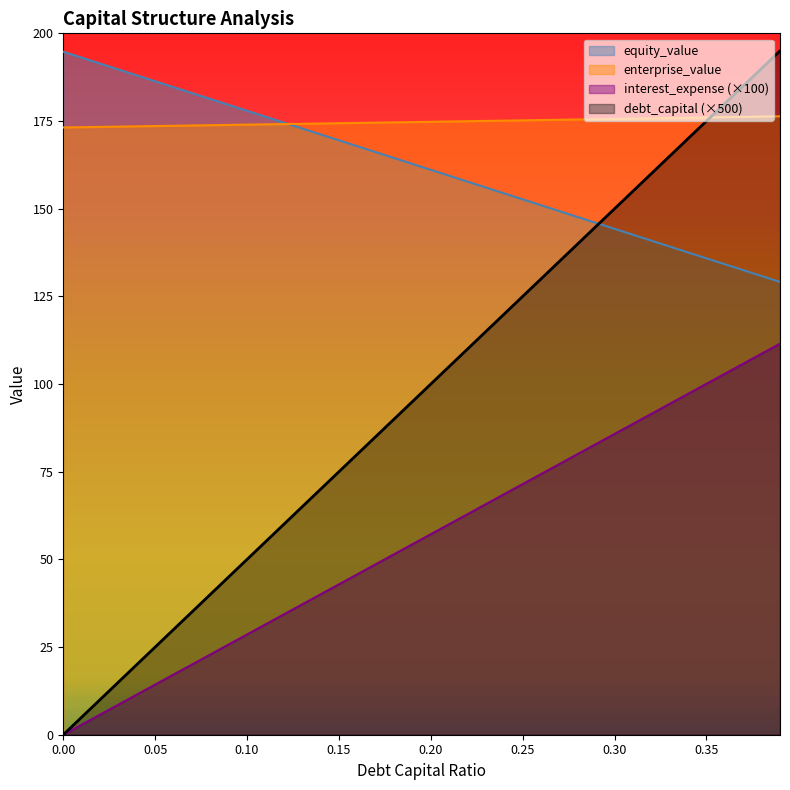

What is the difference between the highest and lowest values at 0.19?

120.4